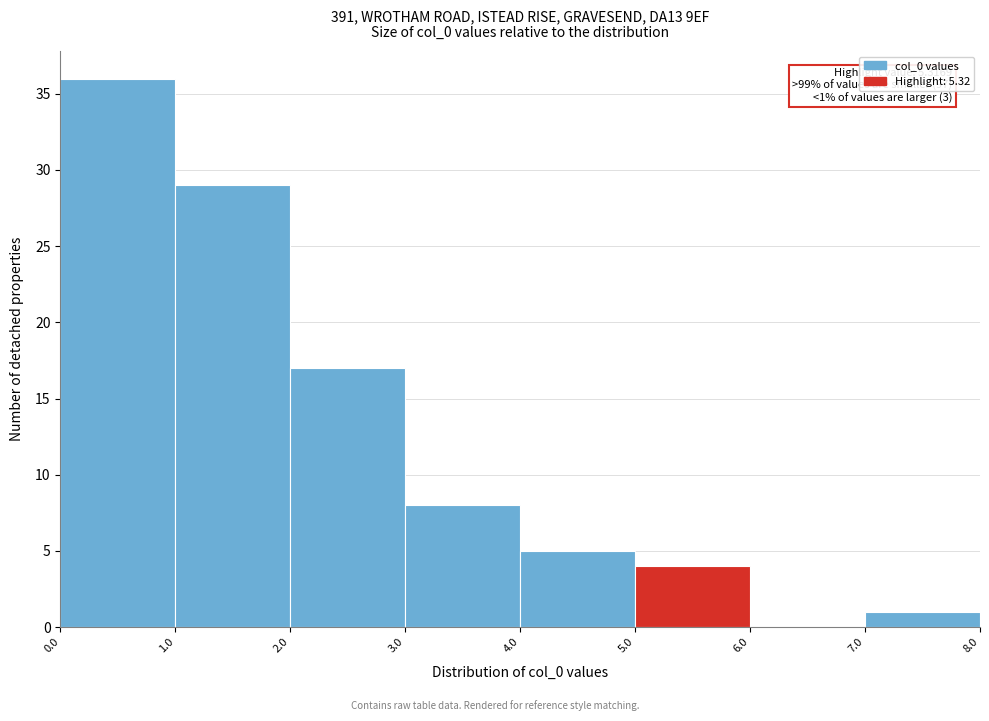

Over which range of the x-axis is the bar tallest?

0.0 to 1.0